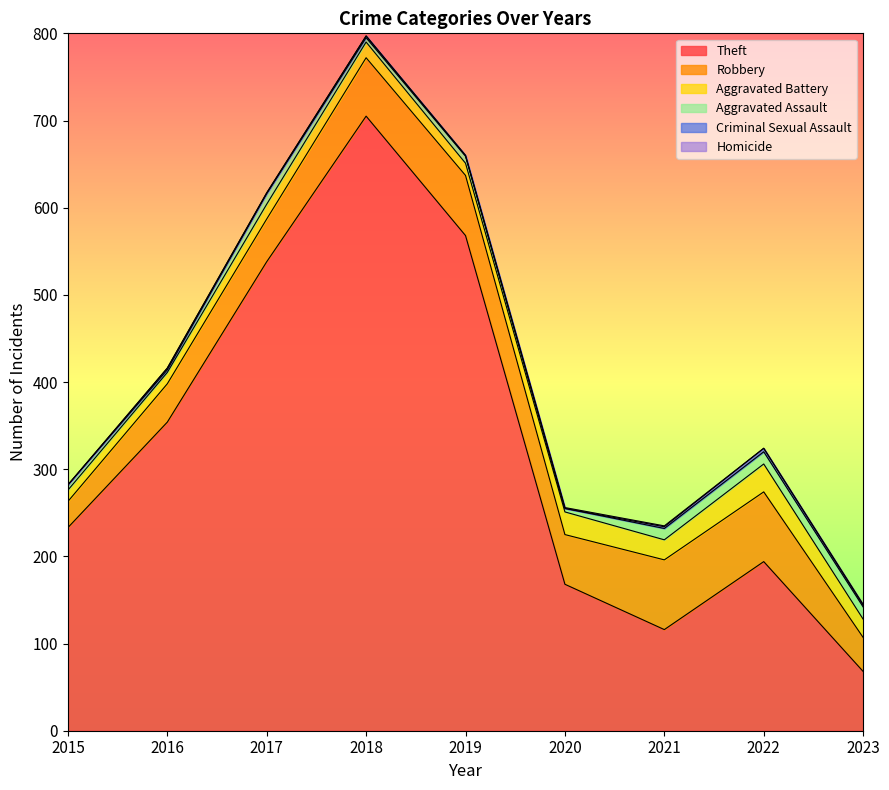

How many data points in Theft are above 233?

4